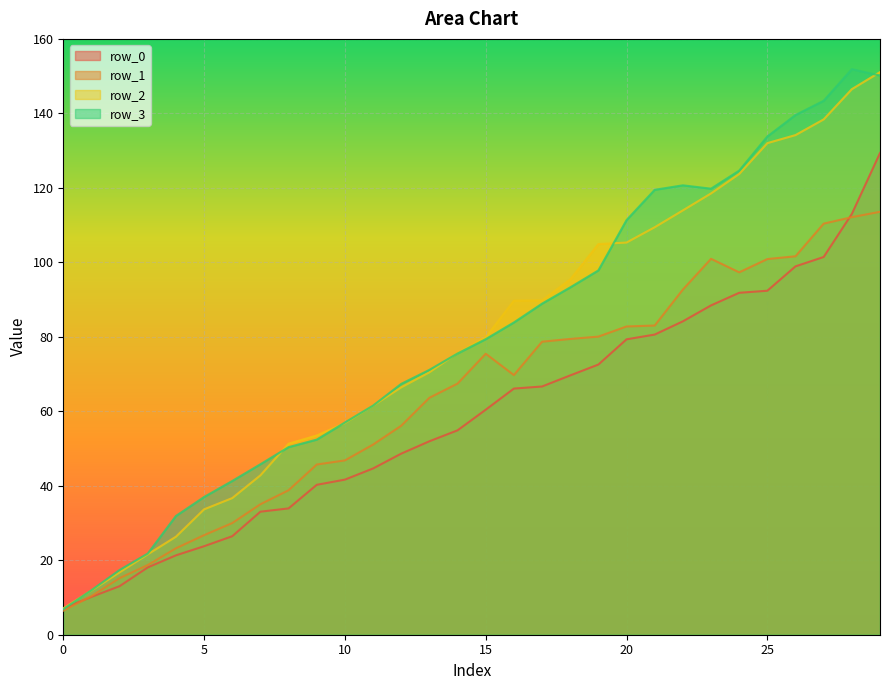

The value of row_1 at 22 is 92.7. True or false?

True